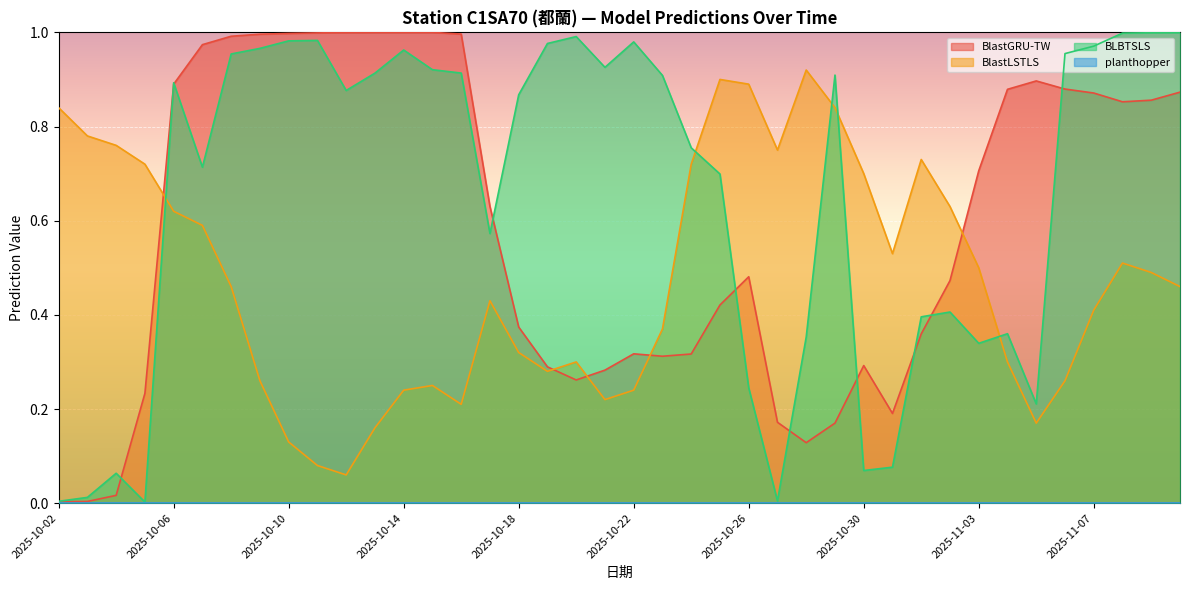

What position from the left is 2025-11-01?

31